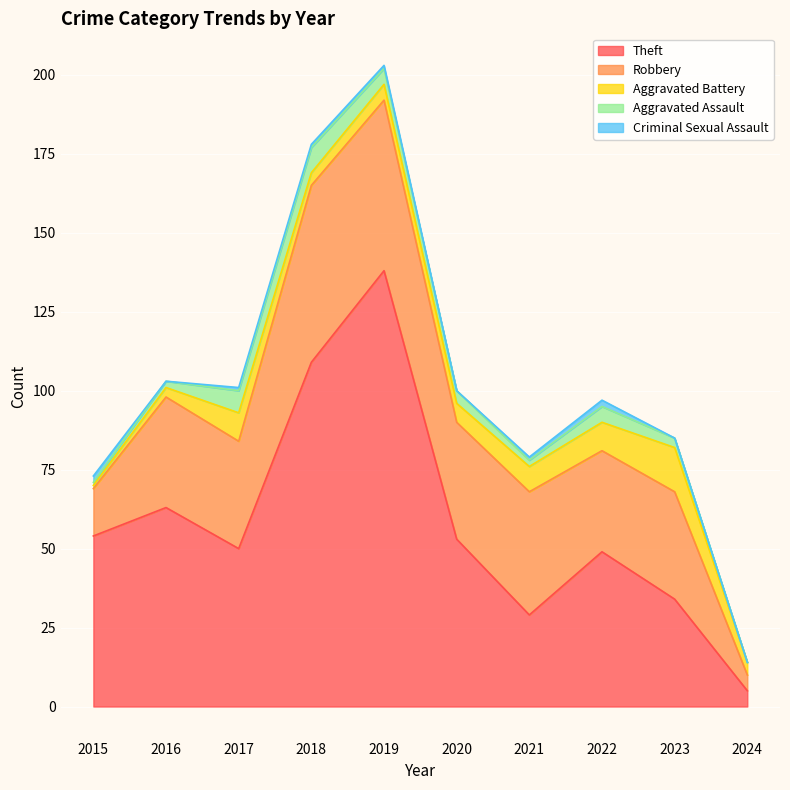

Which has a higher value, 2017 or 2020?

2020